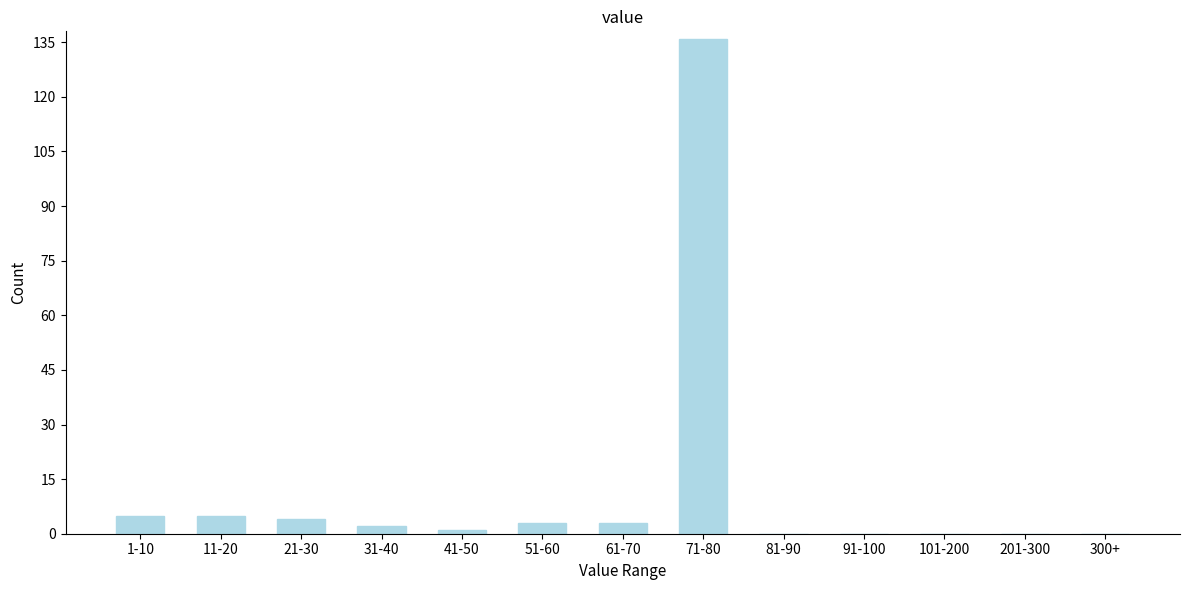

Reading right to left, extract all data points from this chart.

300+=0	201-300=0	101-200=0	91-100=0	81-90=0	71-80=136	61-70=3	51-60=3	41-50=1	31-40=2	21-30=4	11-20=5	1-10=5